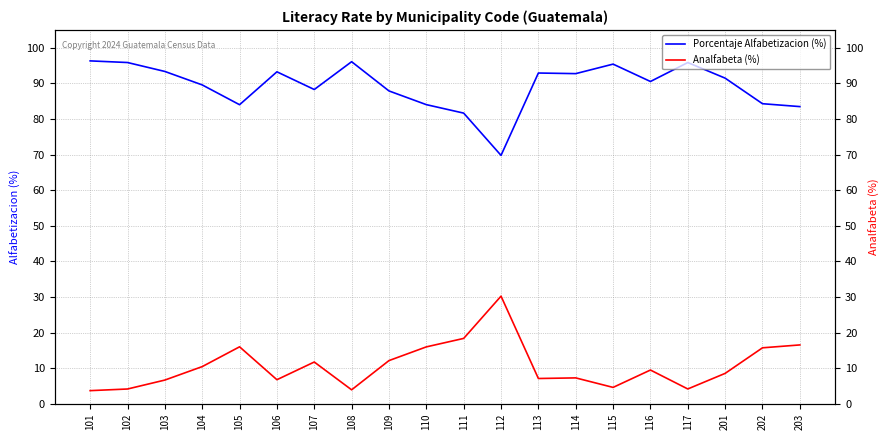

List the series in order of their peak value, highest first.

Porcentaje Alfabetizacion (%), Analfabeta (%)